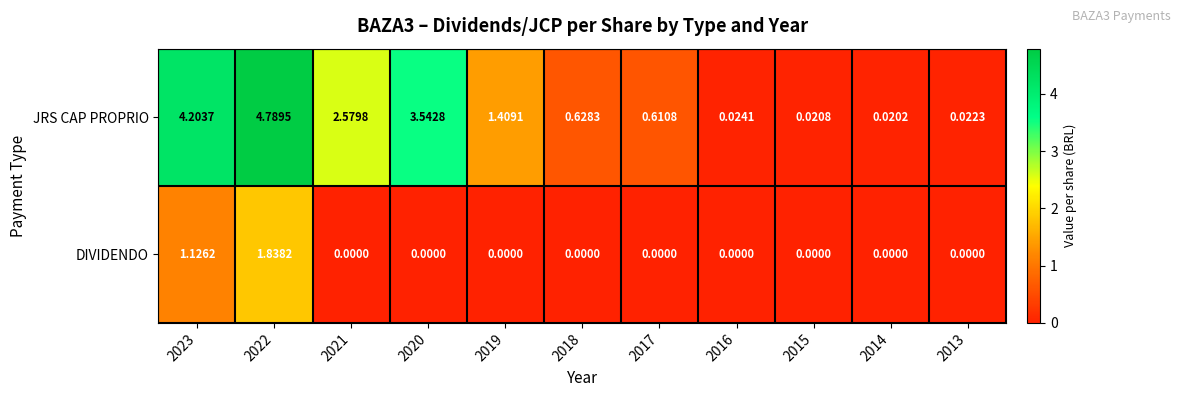

Which series changed the most between 2014 and 2013?

JRS CAP PROPRIO